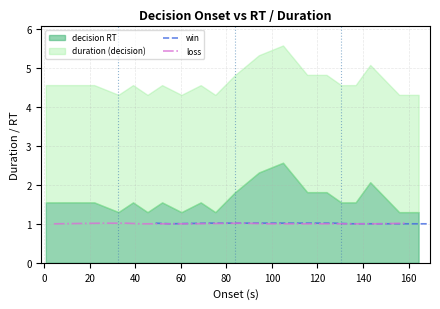

What is the maximum value for win?

1.0